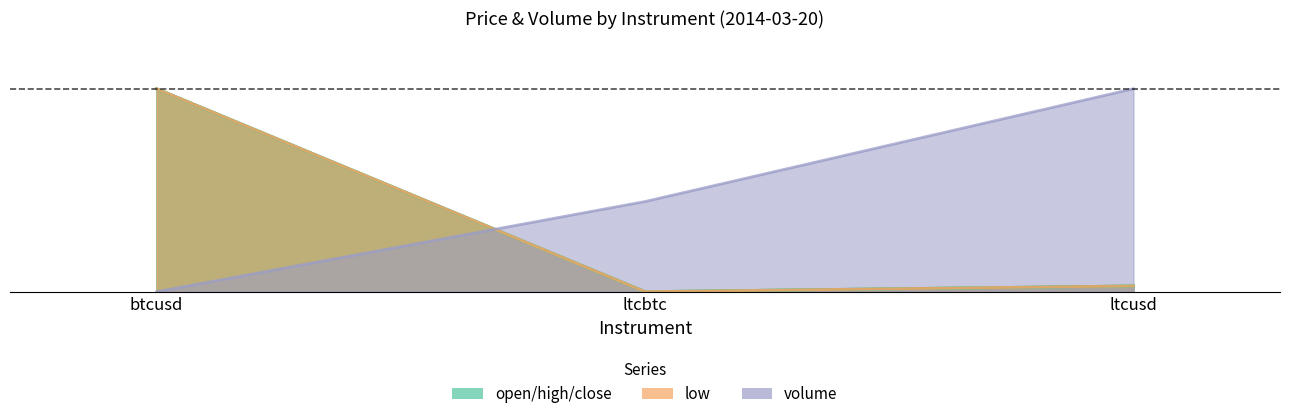

What is the difference between the open values at btcusd and ltcbtc?

1.0